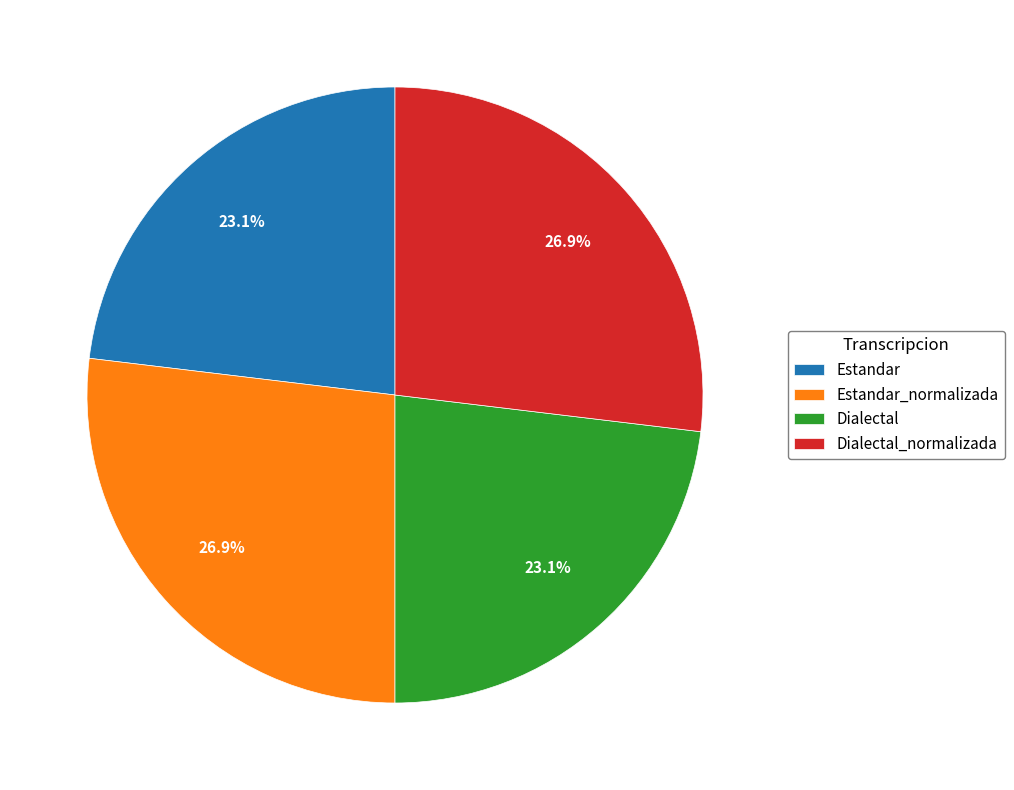

To the nearest percent, what percentage of the pie is Estandar?

23%